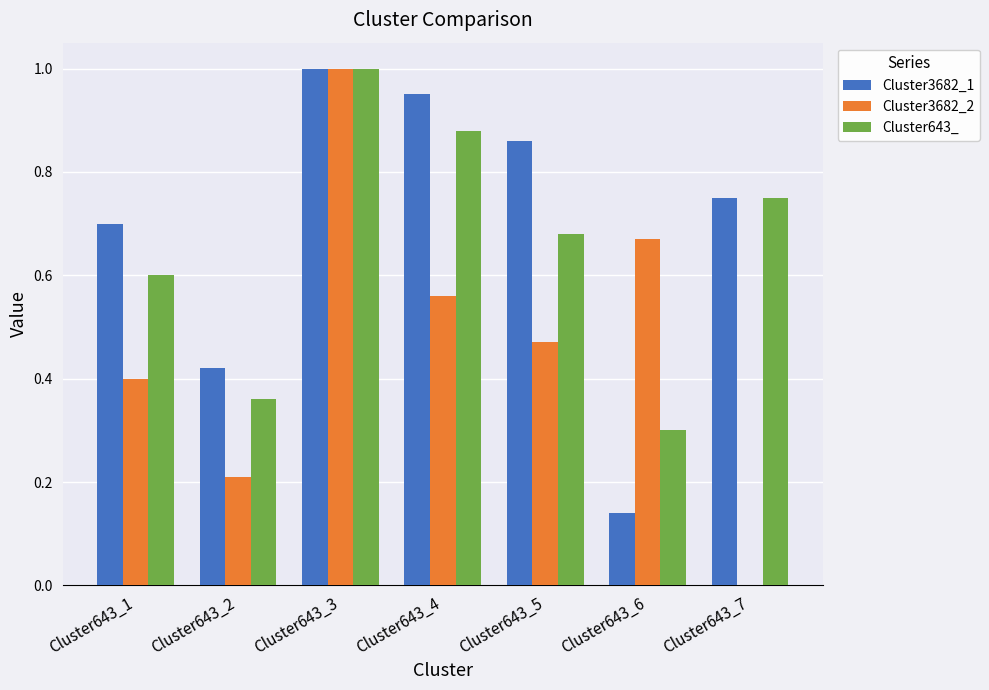

Is the value of Cluster643_ at Cluster643_5 greater than the value of Cluster3682_1 at Cluster643_7?

No